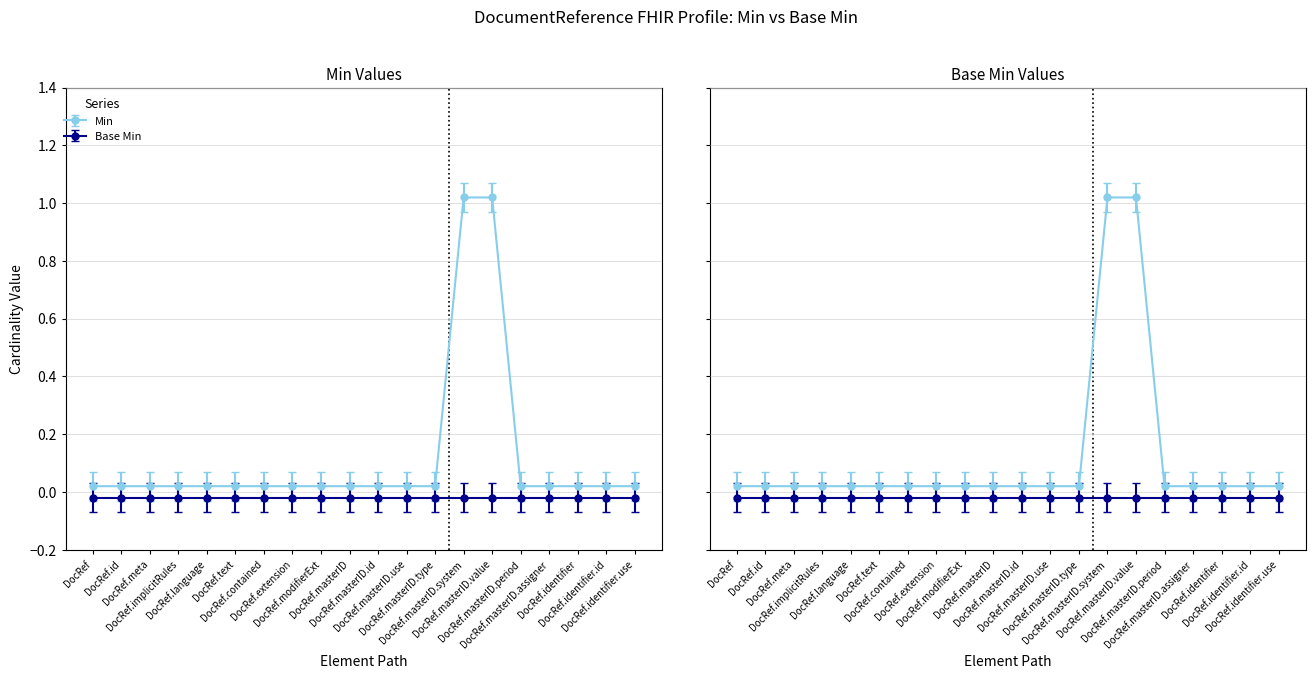

The value at DocumentReference.implicitRules is 0.0. True or false?

False